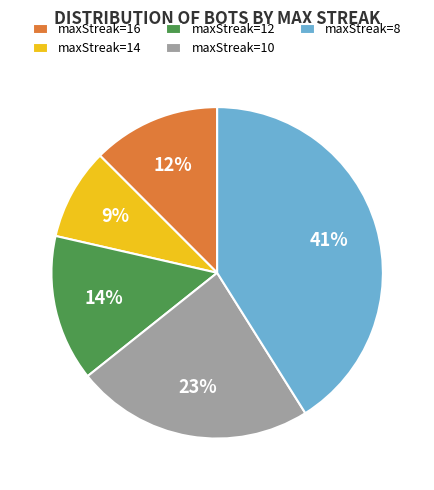

What percentage is the maxStreak=14 slice, to the nearest percent?

9%